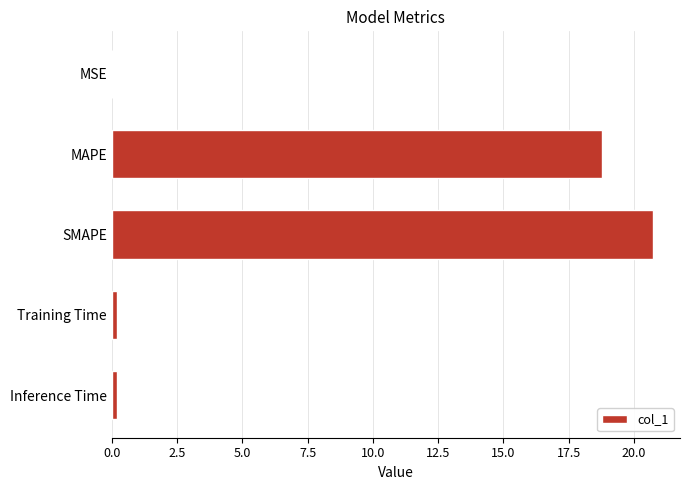

Is it true that the value at MAPE is 10.4?

False